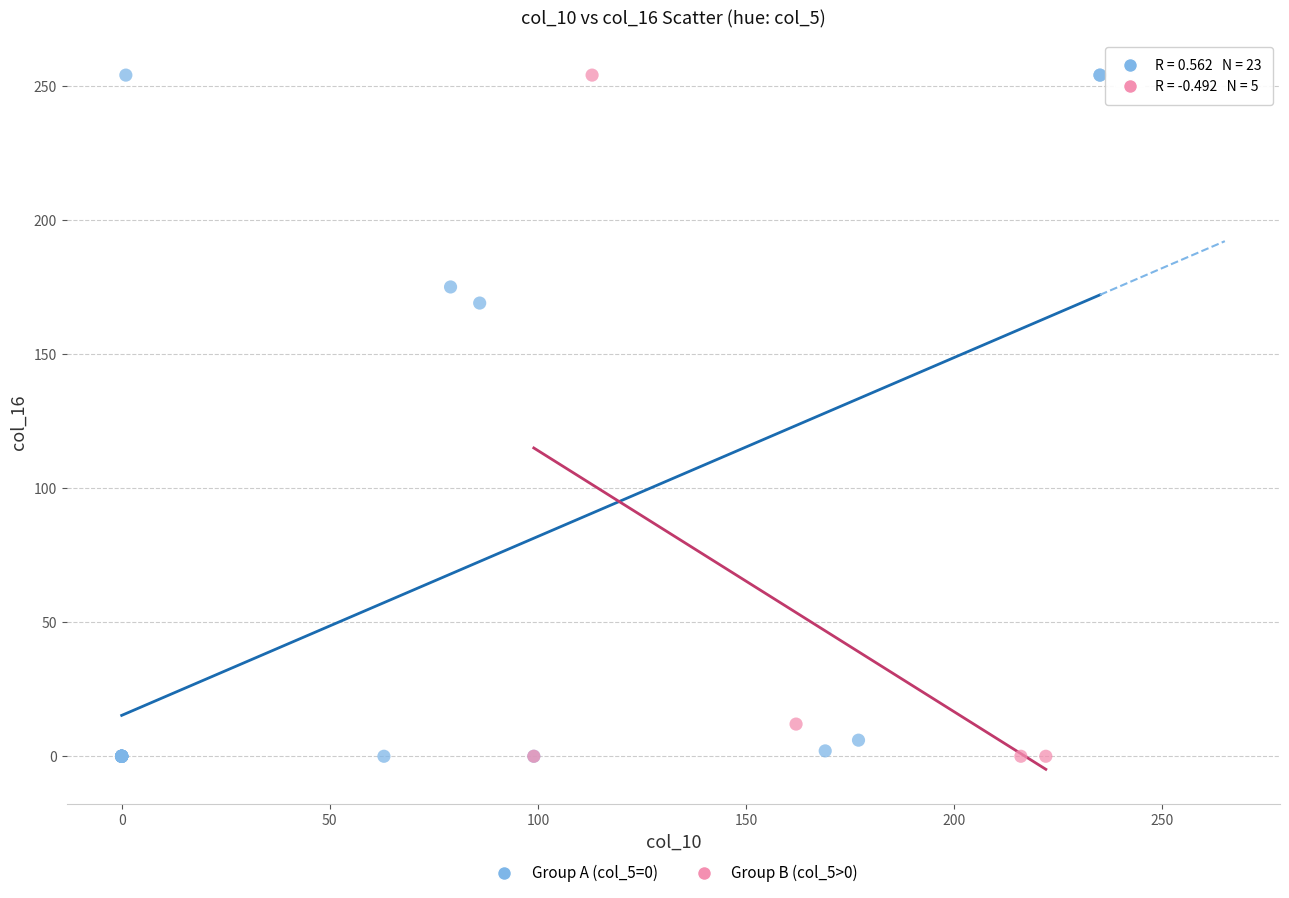

Which series has the widest spread of Y values?

Group A (col_5=0)